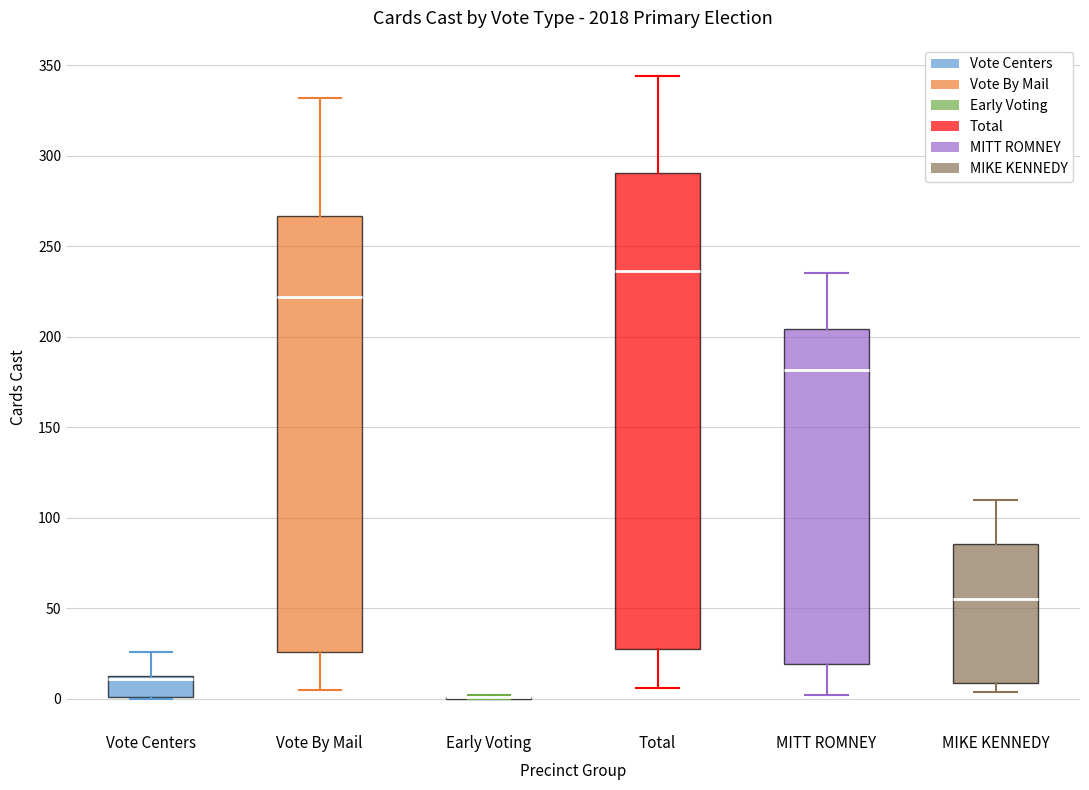

Where is the upper edge of the box for MITT ROMNEY on the y-axis? The values are not printed on the chart, so give them approximately, as read against the axis.

205